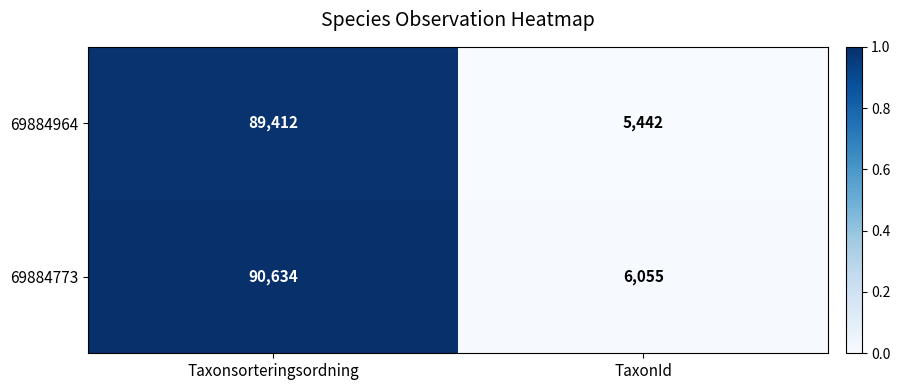

At TaxonId, list the series in order from largest to smallest.

69884773, 69884964